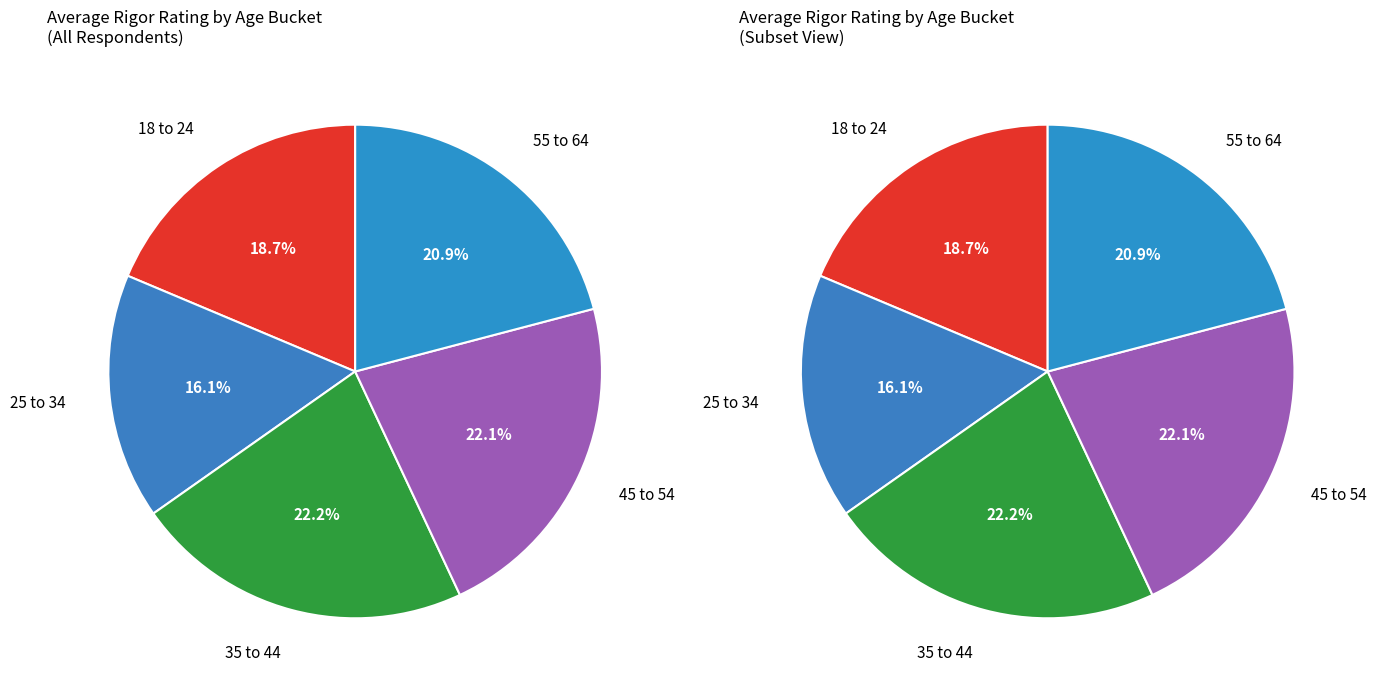

Count the number of slices in the pie.

5